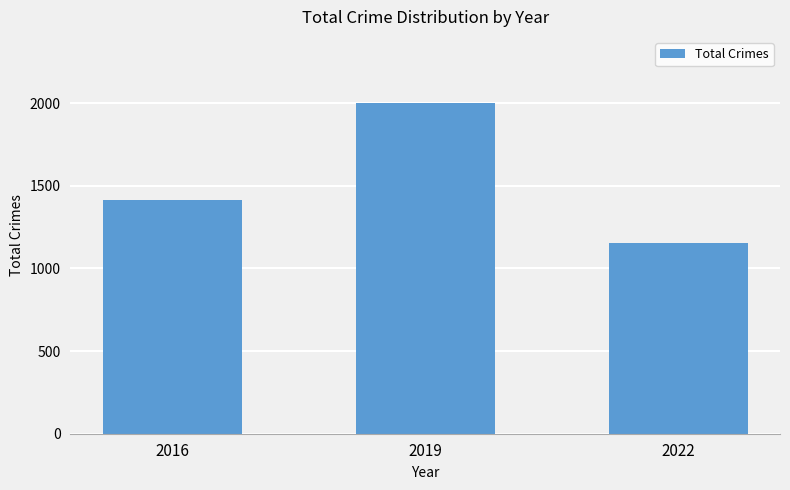

What is the value of the 3rd bar from the left?

1152